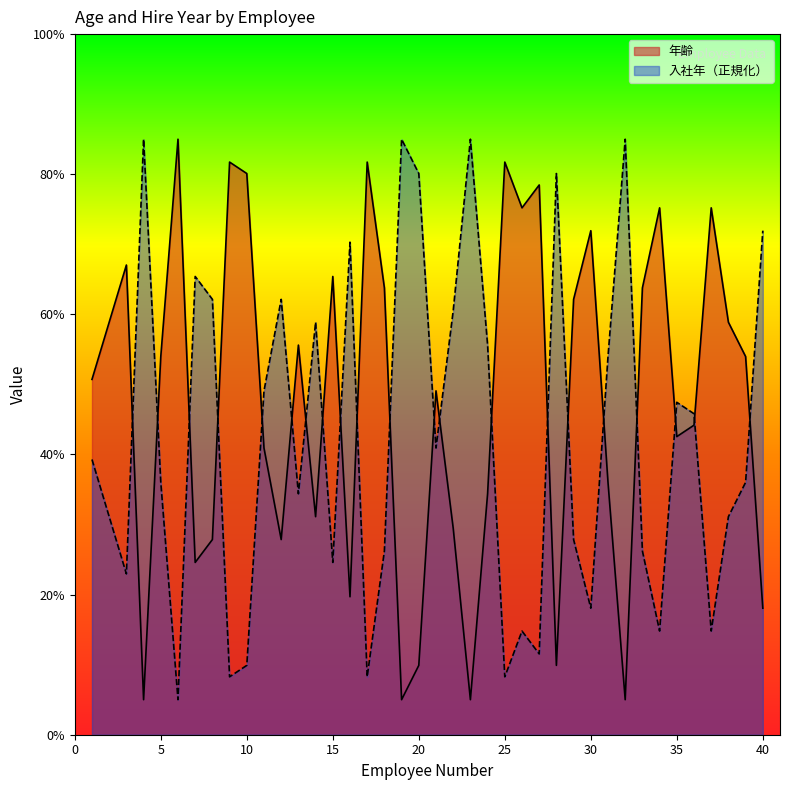

How many lines are shown in the chart?

2